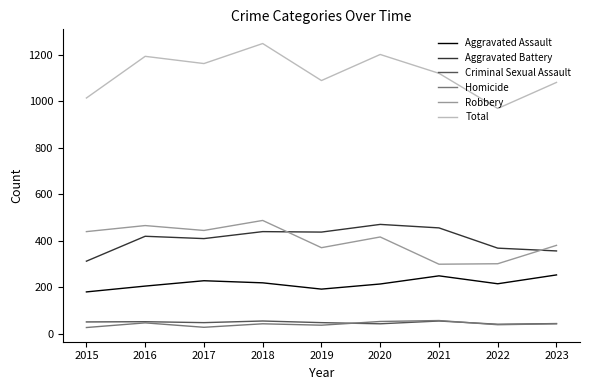

Between 2017 and 2018, which series saw the biggest shift?

Total